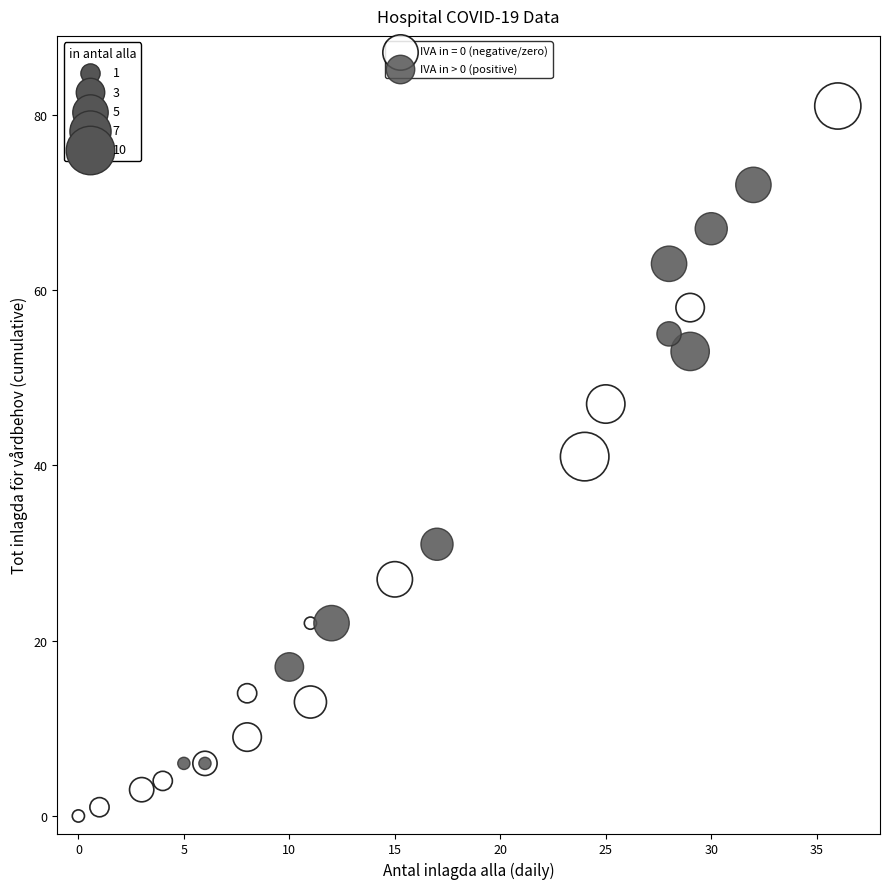

Which series reaches the maximum Y coordinate?

IVA in = 0 (negative/zero)